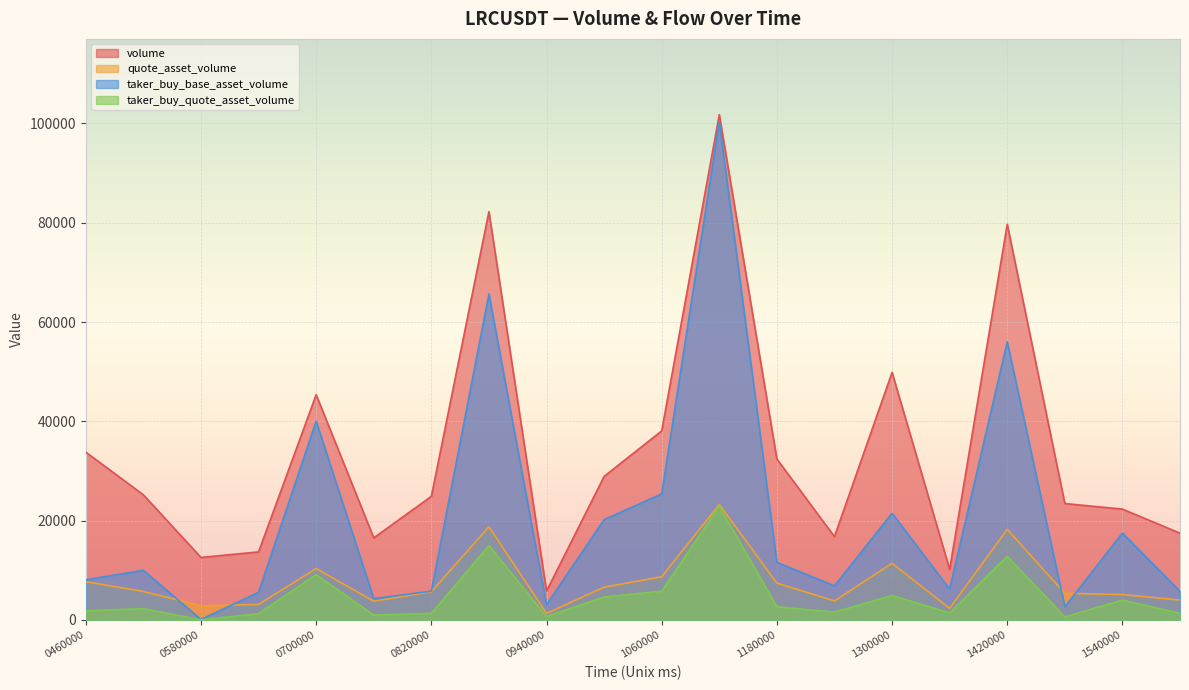

Rank the series at 1300000 from lowest to highest value.

taker_buy_quote_asset_volume, quote_asset_volume, taker_buy_base_asset_volume, volume